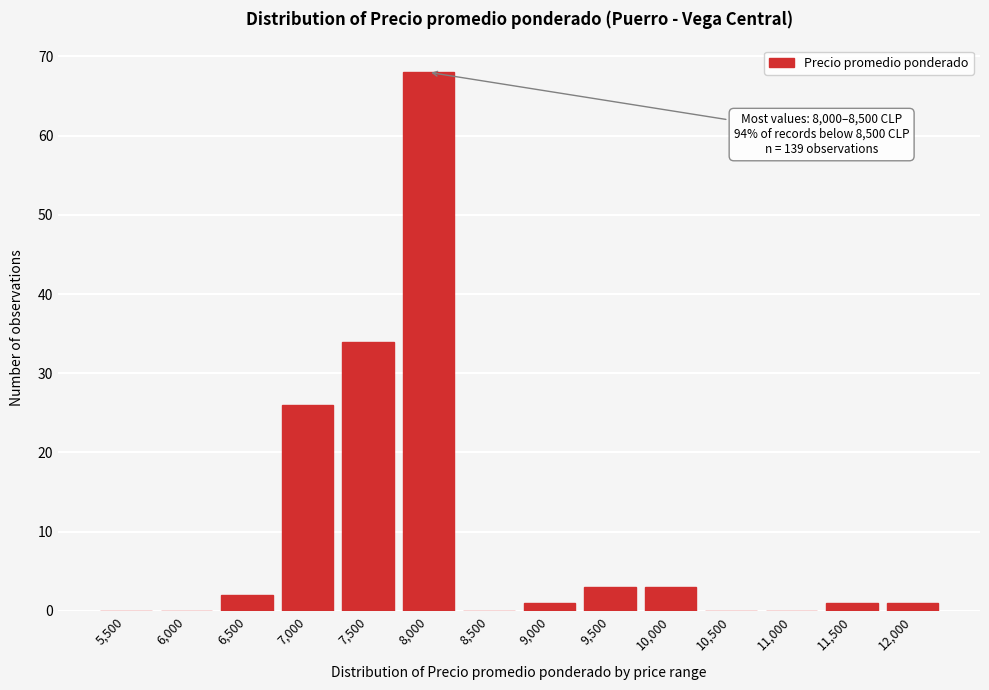

Reading left to right, what are all the values shown in this chart?

5,500=0	6,000=0	6,500=2	7,000=26	7,500=34	8,000=68	8,500=0	9,000=1	9,500=3	10,000=3	10,500=0	11,000=0	11,500=1	12,000=1